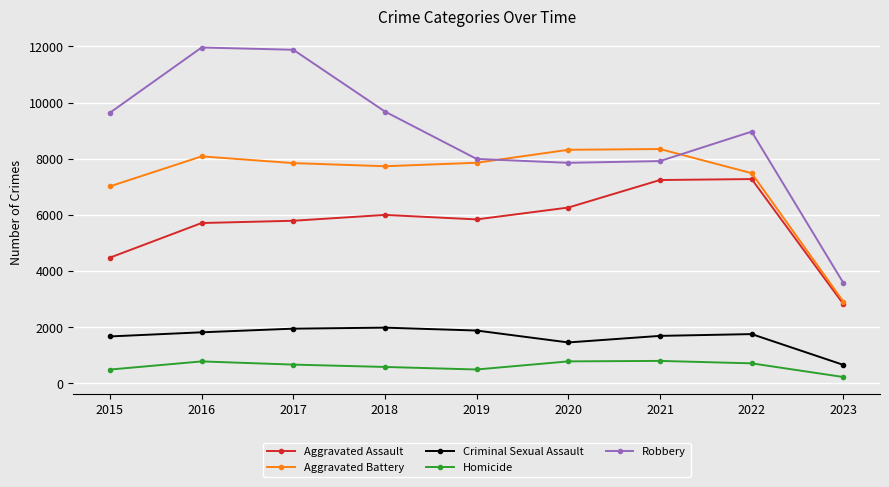

Which series has the widest spread of values?

Robbery